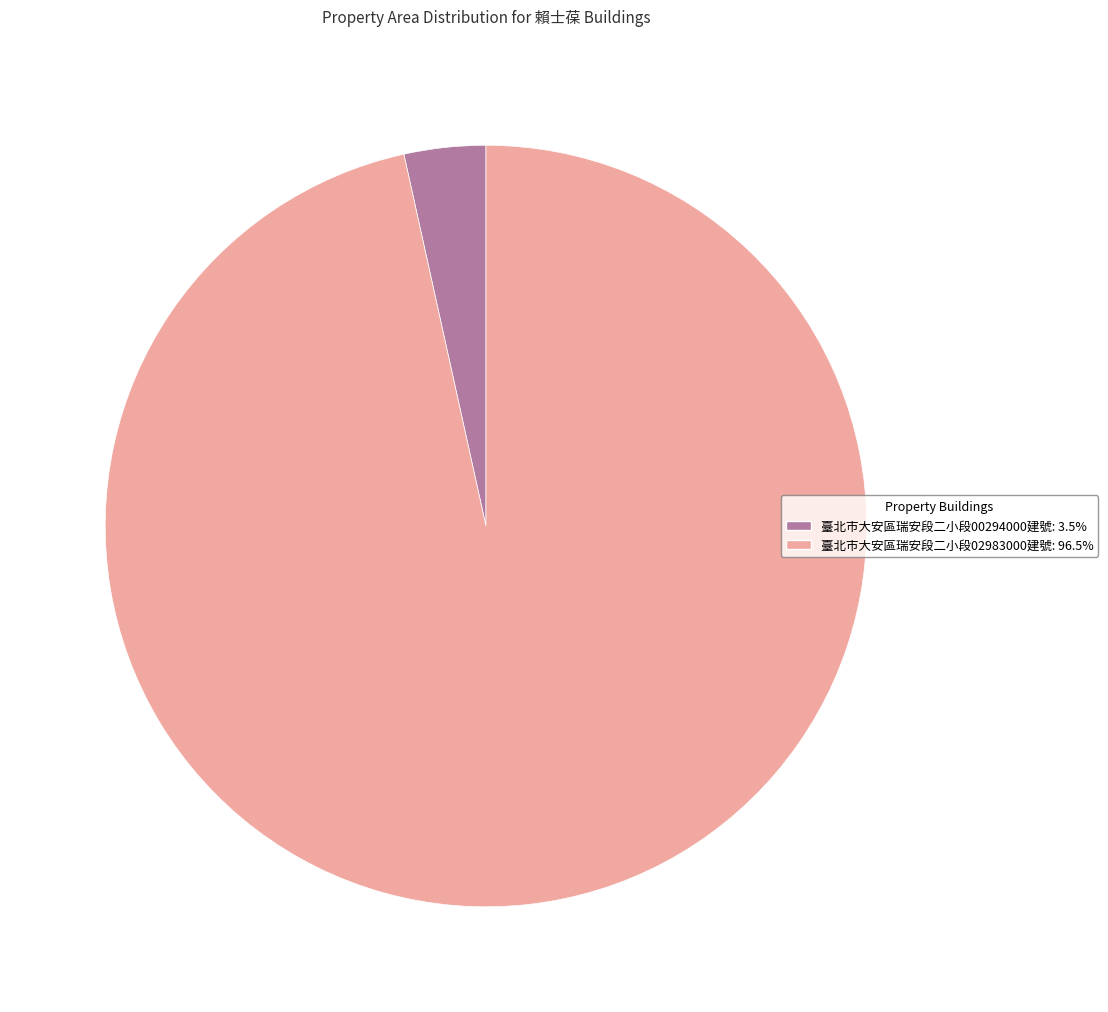

Does any single category account for the majority?

Yes